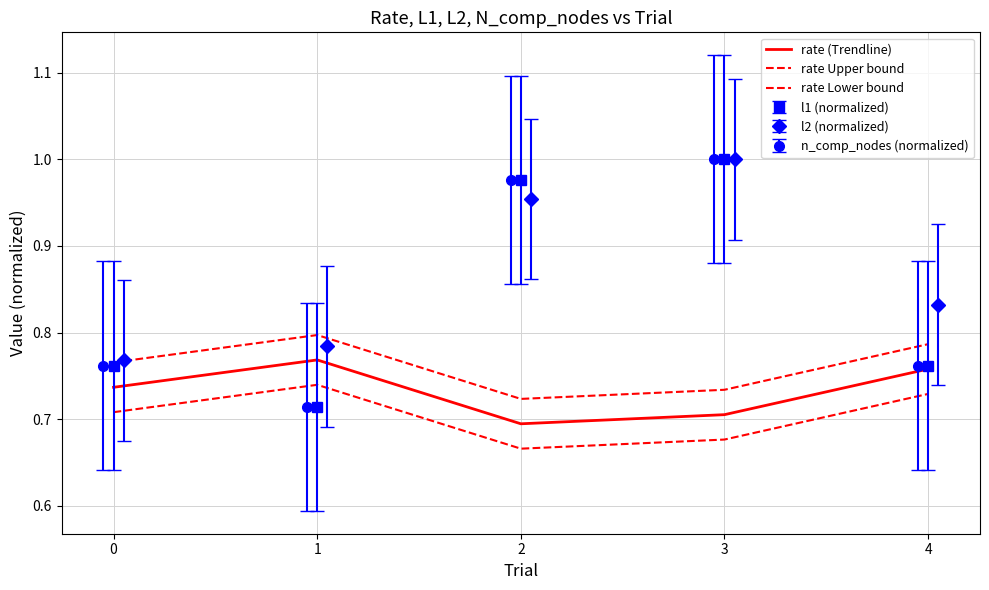

Count the rate Lower bound values in the range 0 to 1.

5